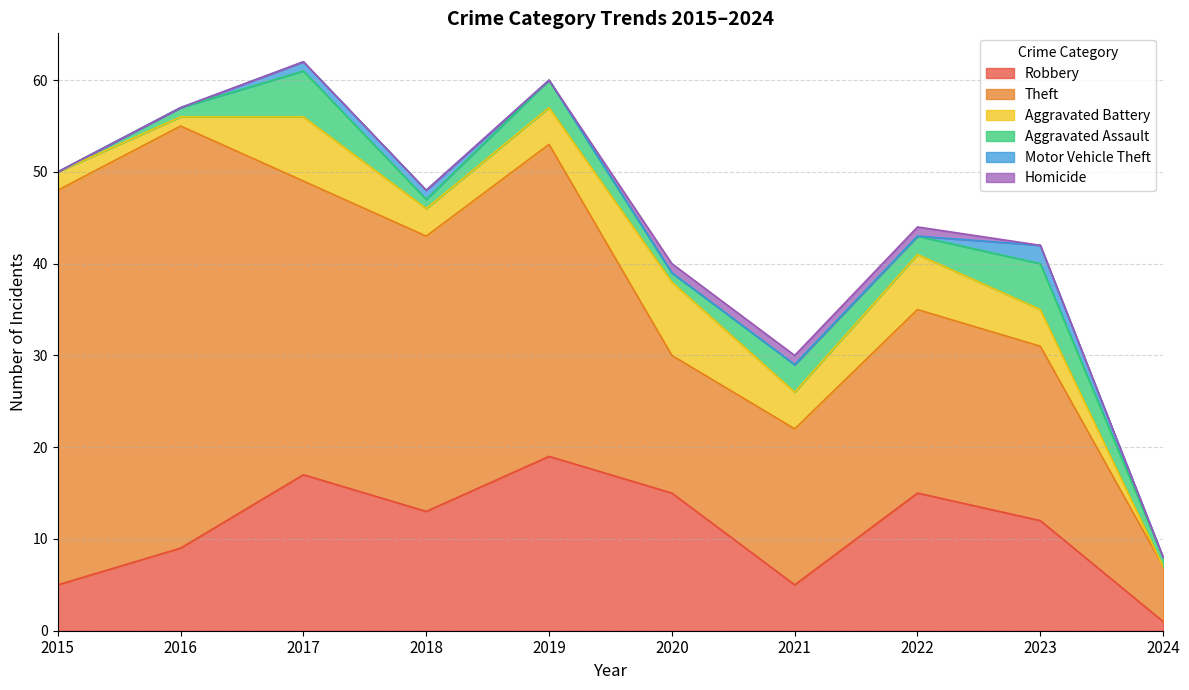

True or false: Aggravated Battery has a value of 4 at 2023.

True